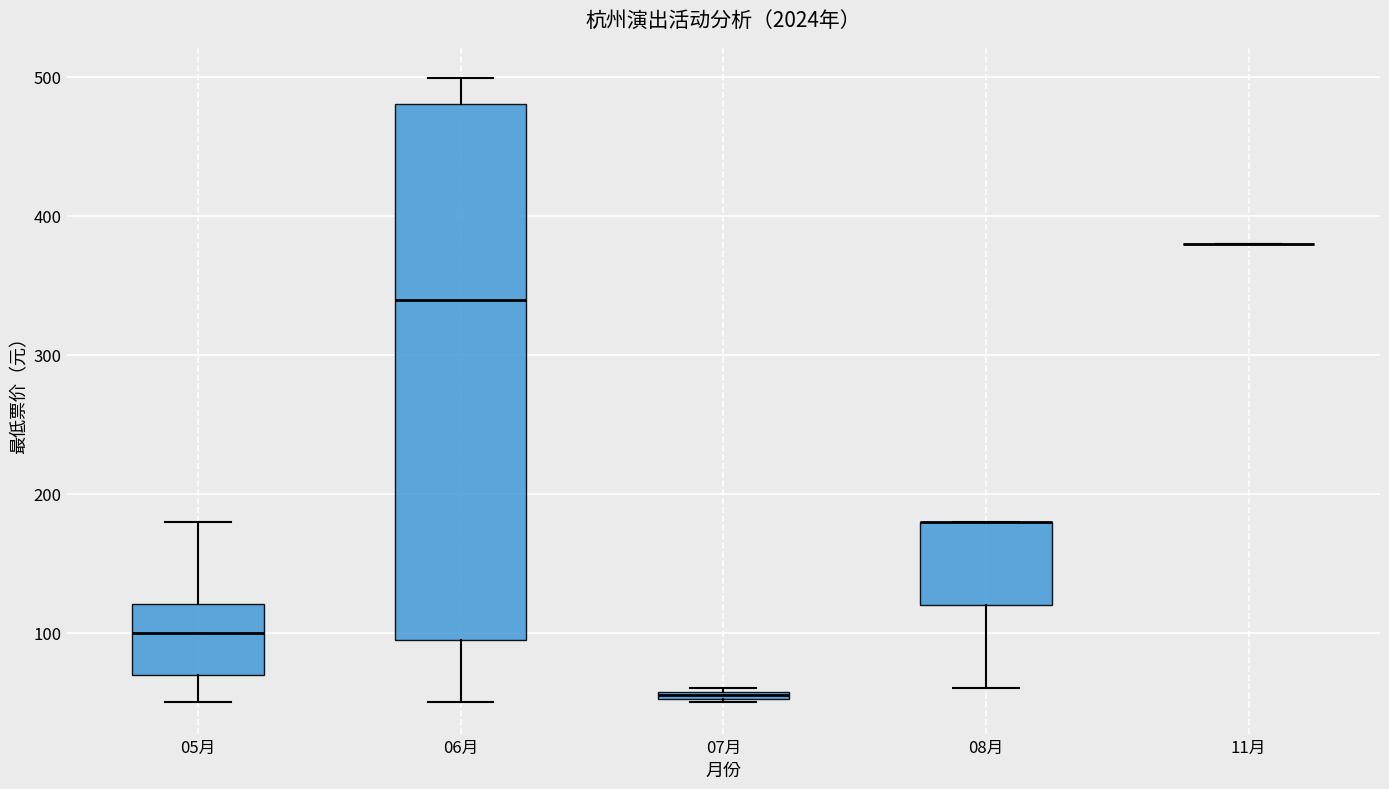

Which box is the tallest, from its lower edge to its upper edge?

06月